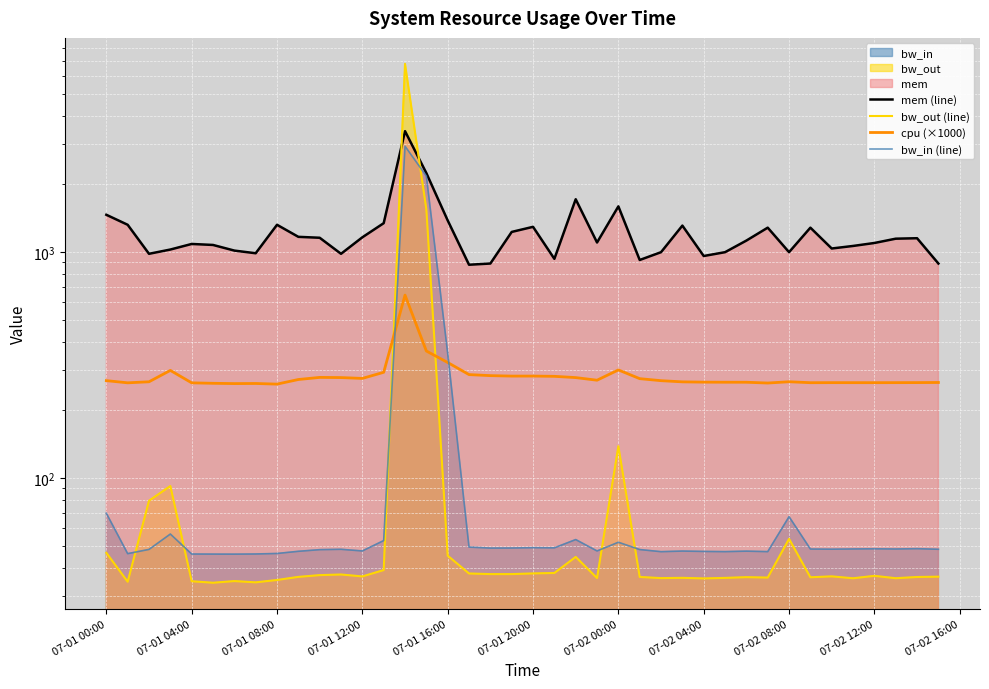

True or false: bw_out (line) has more than 0 interior local peaks.

True